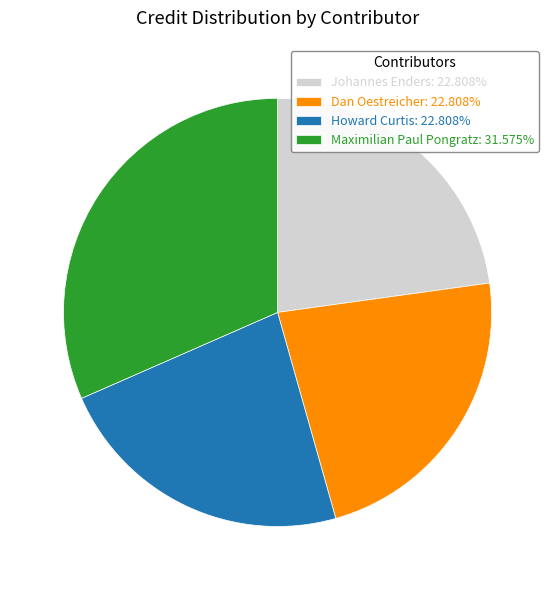

Is Johannes Enders: 22.808% the majority of the pie?

No